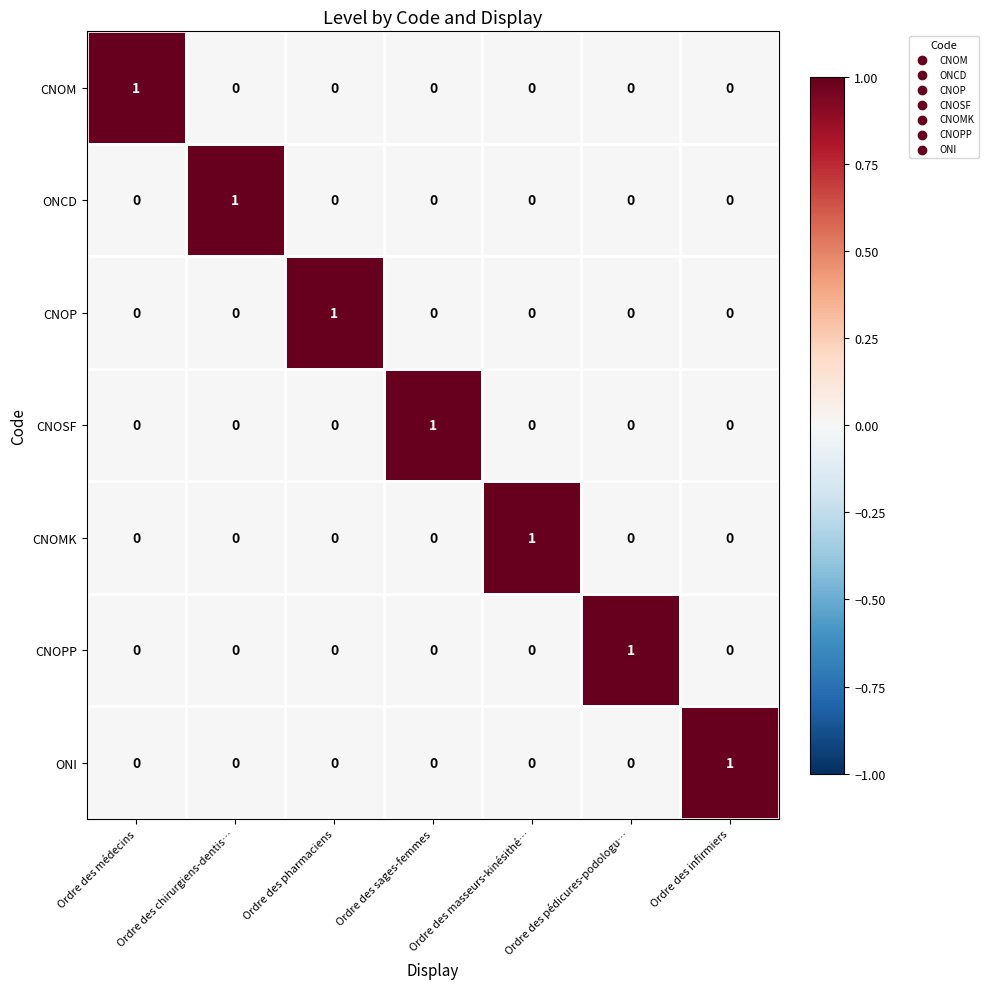

The value of CNOPP at Ordre des médecins is 0. True or false?

True